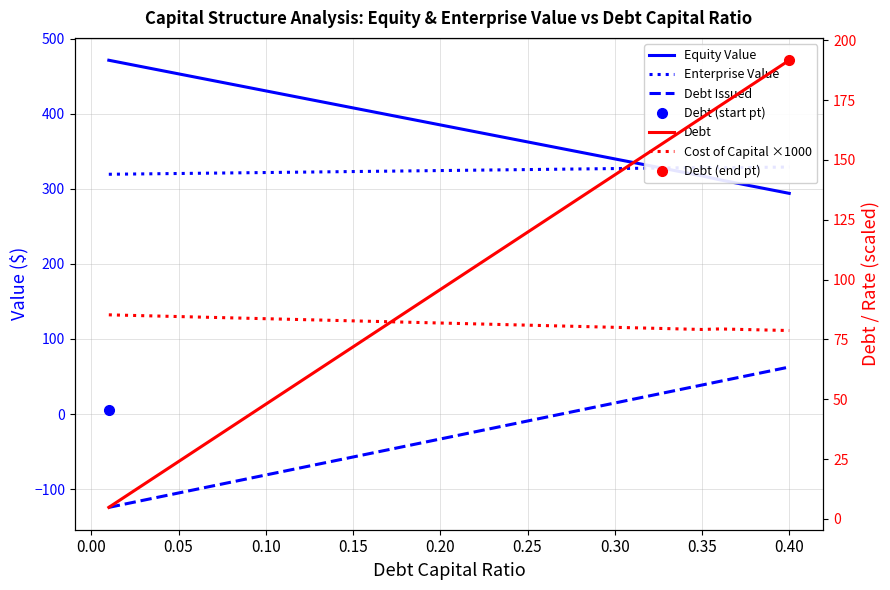

Is the value of Cost of Capital (×1000) at 39 greater than the value of Enterprise Value at 25?

No